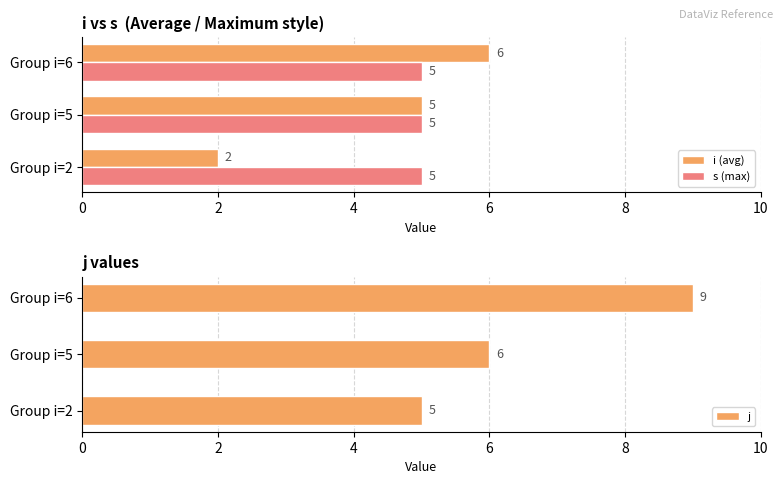

Is the value of s (max) at Group i=5 greater than the value of i (avg) at Group i=6?

No